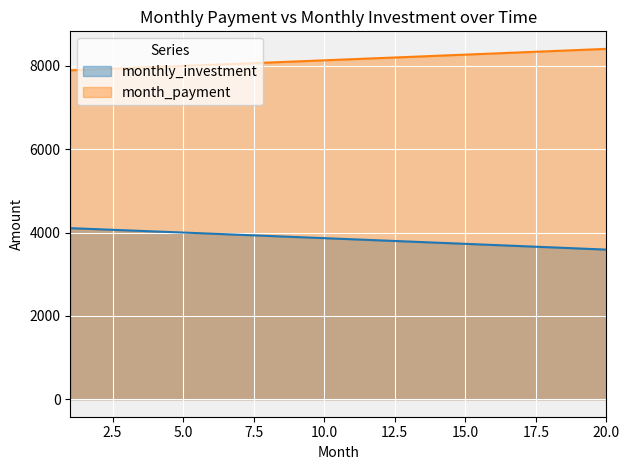

Where is monthly_investment nearest to the value 3848?

11